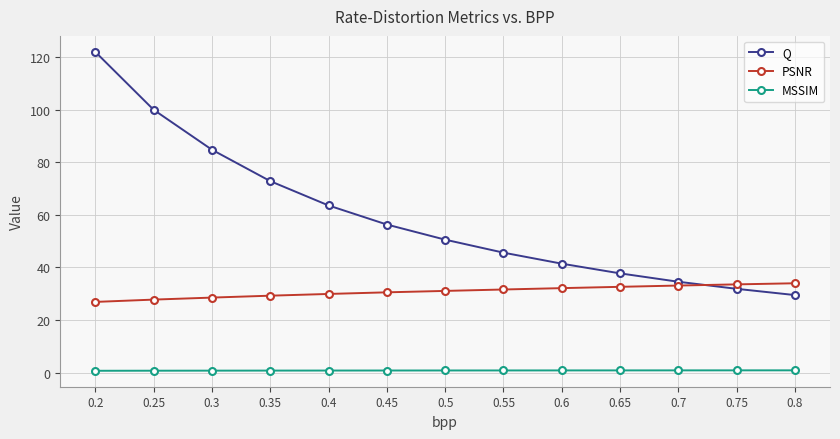

What is the maximum value shown in the chart?

121.9